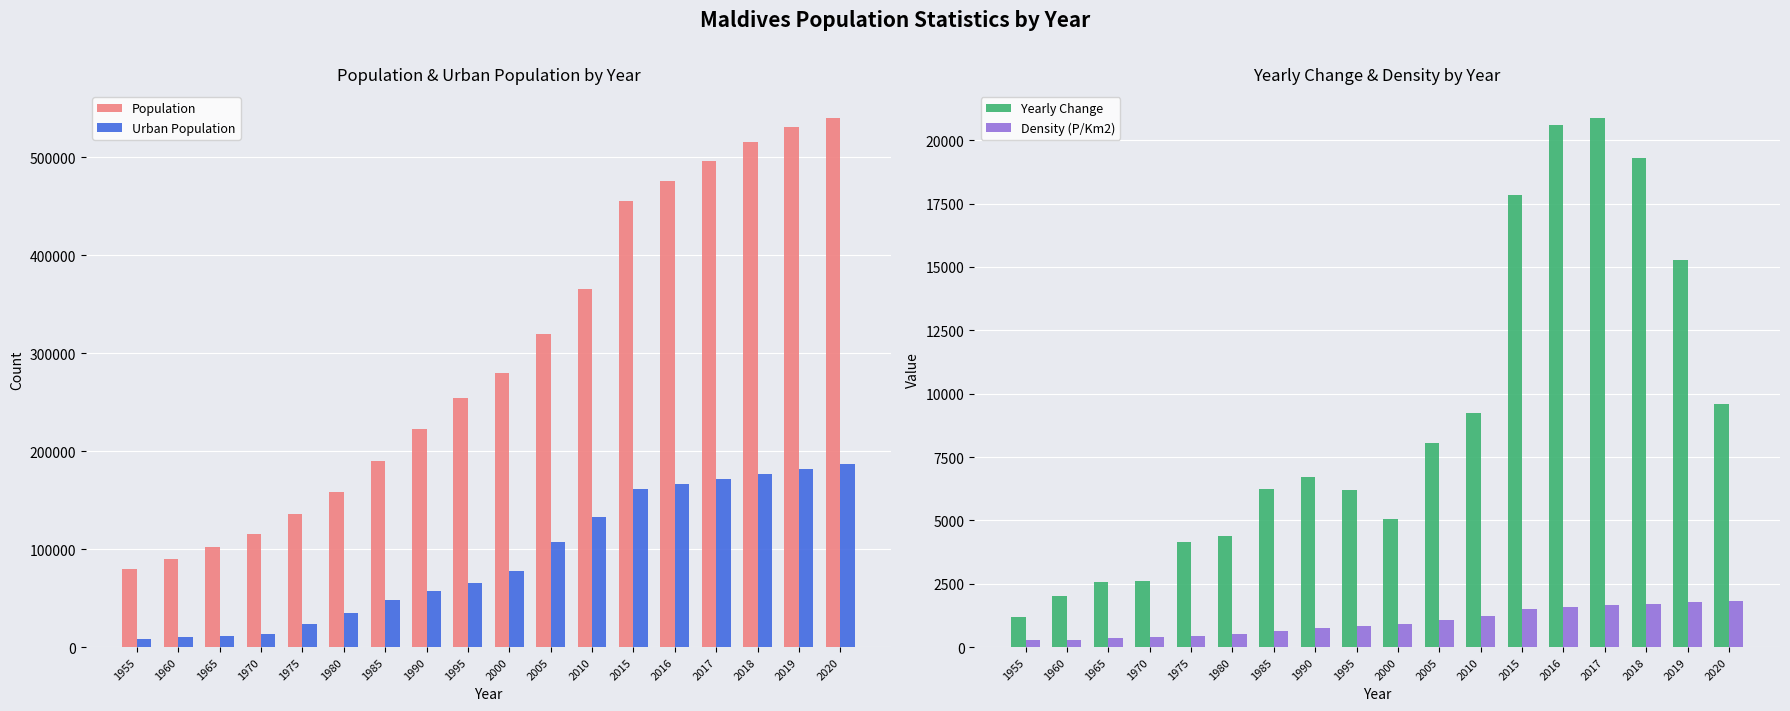

At how many categories does at least one series exceed 162006?

12